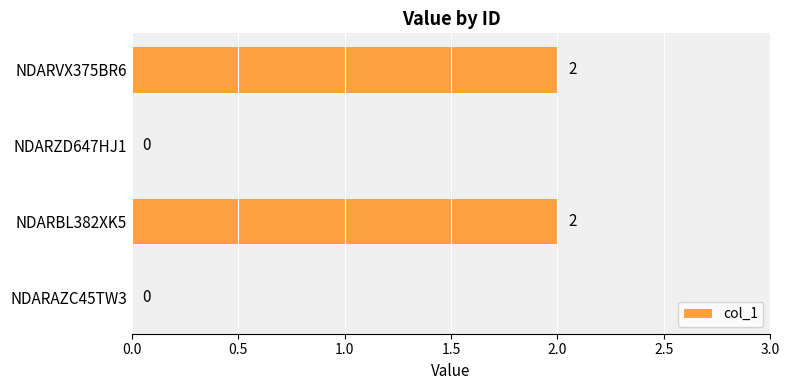

What is the ratio of the value at NDARBL382XK5 to the value at NDARVX375BR6?

1.0